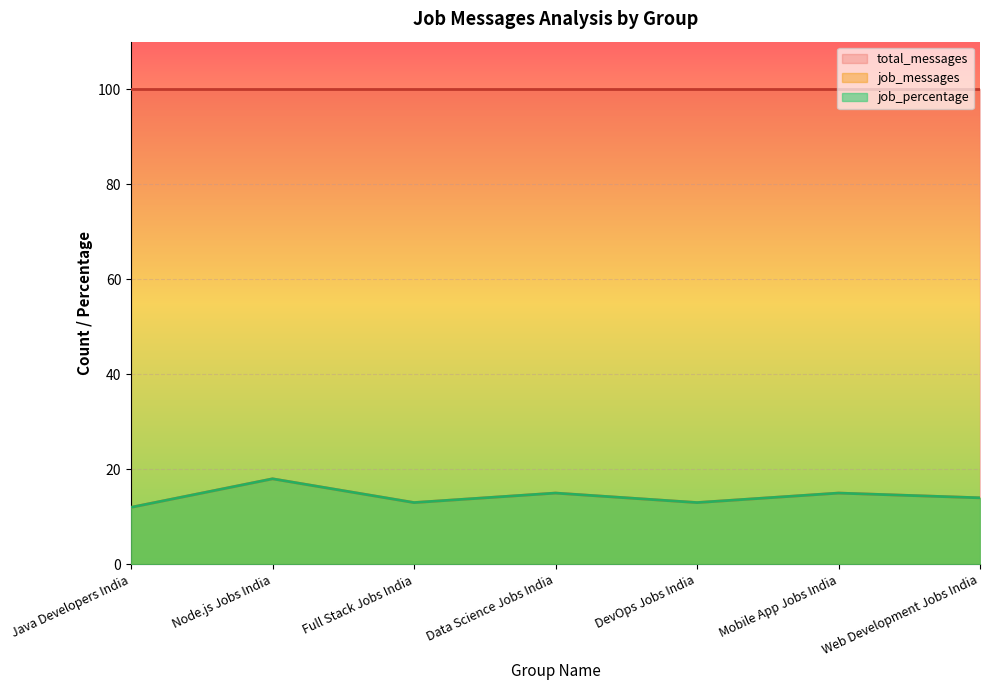

What is the total value across all series at DevOps Jobs India?

26